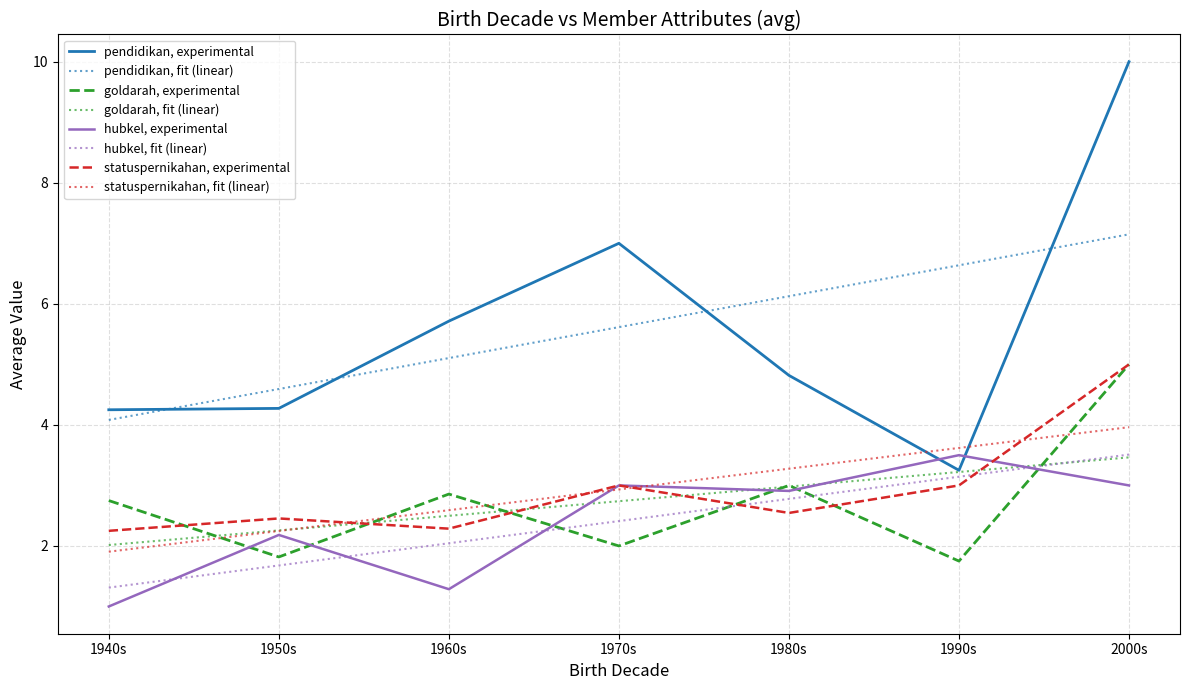

What is the spread (max minus min) of values at 1970s?

5.0